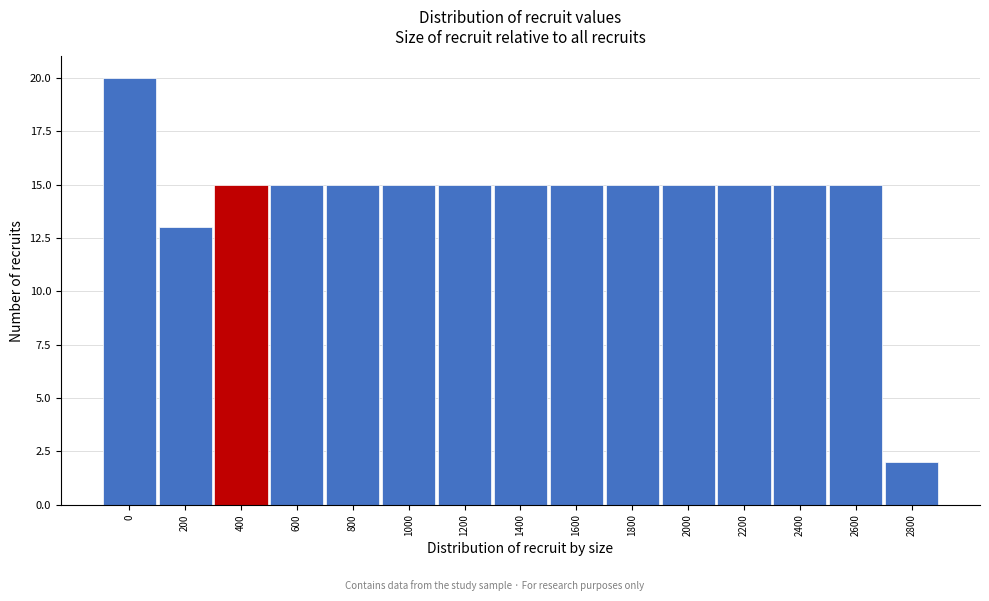

Reading right to left, extract all data points from this chart.

2800=2	2600=15	2400=15	2200=15	2000=15	1800=15	1600=15	1400=15	1200=15	1000=15	800=15	600=15	400=15	200=13	0=20